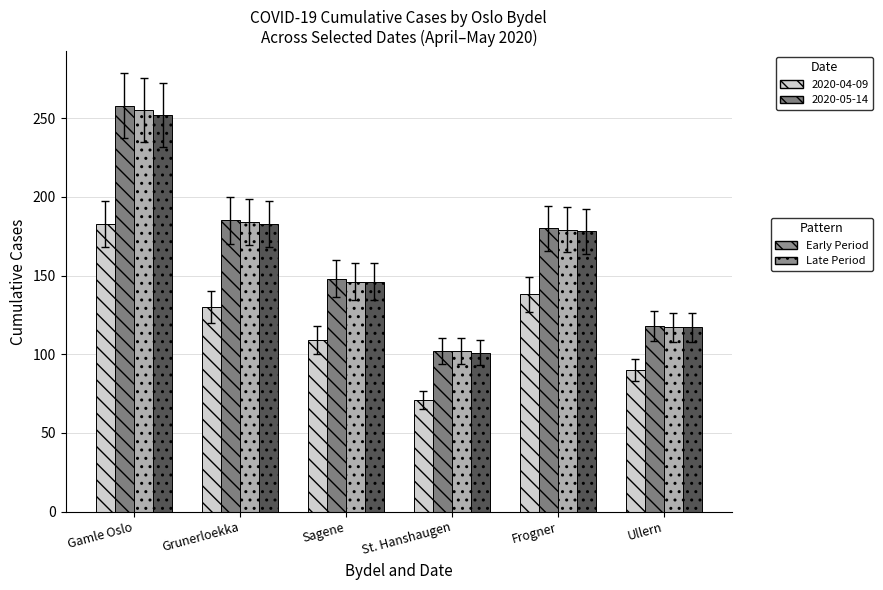

What is the spread (max minus min) of values at St. Hanshaugen?

31